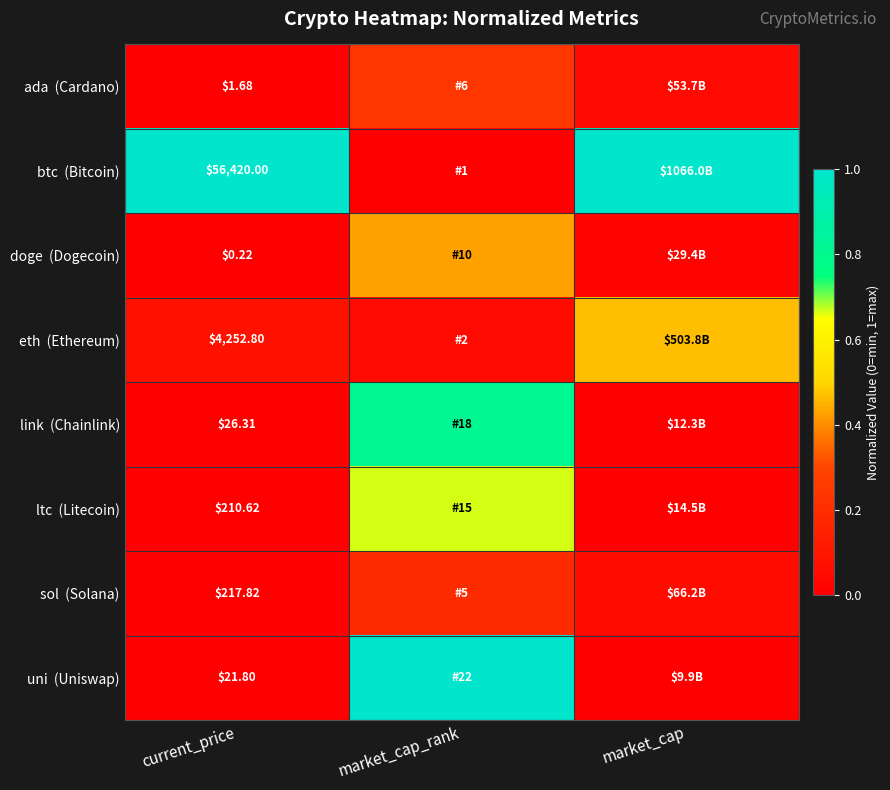

What is the sum of the eth (Ethereum) values at market_cap_rank and market_cap?

0.5